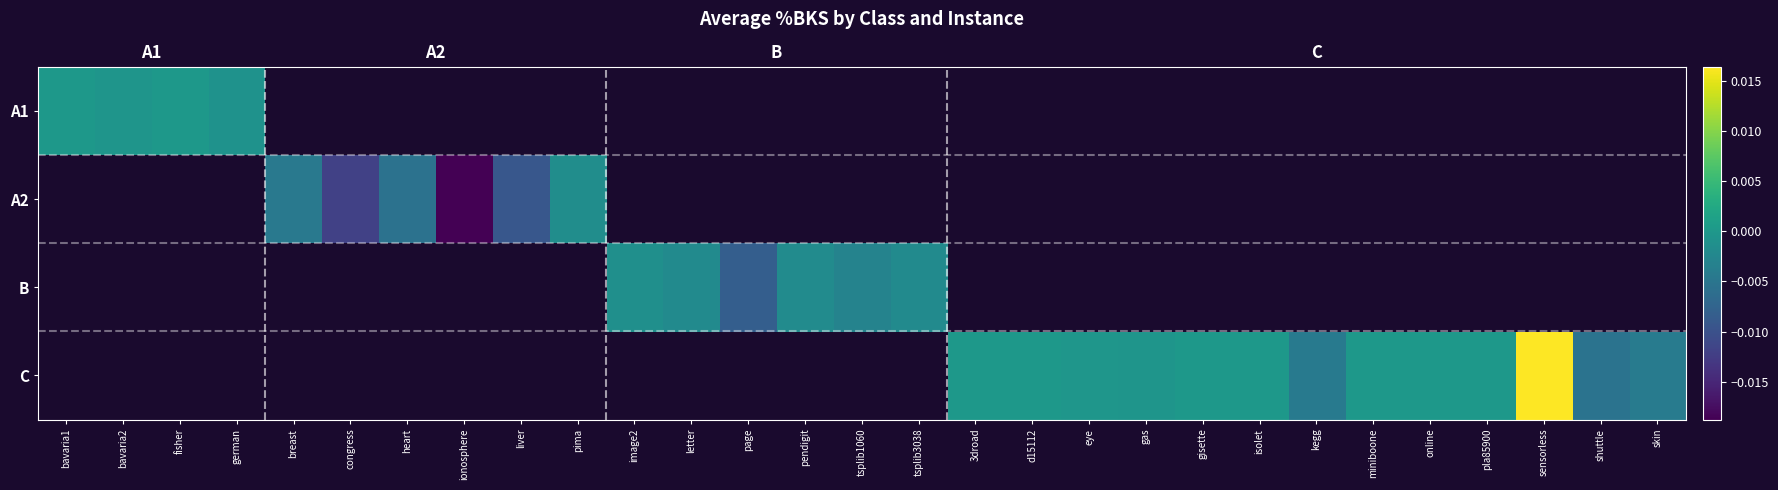

At how many categories does at least one series exceed 0?

6